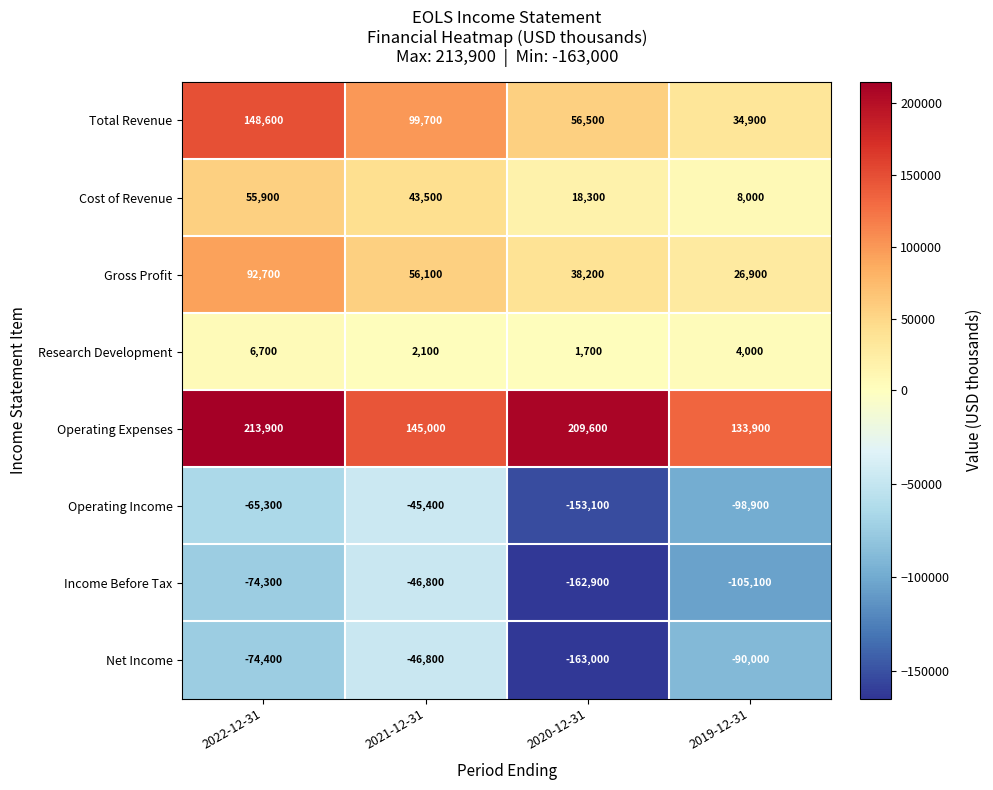

Which label corresponds to the largest value in the chart?

2022-12-31